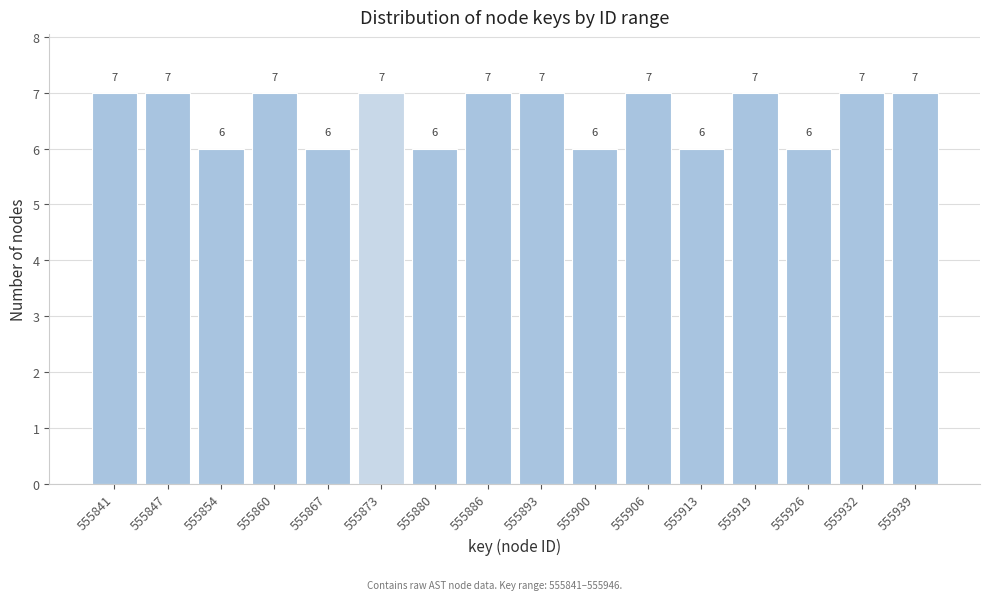

Reading left to right, transcribe all the data shown in this chart.

555841=7	555847=7	555854=6	555860=7	555867=6	555873=7	555880=6	555886=7	555893=7	555900=6	555906=7	555913=6	555919=7	555926=6	555932=7	555939=7